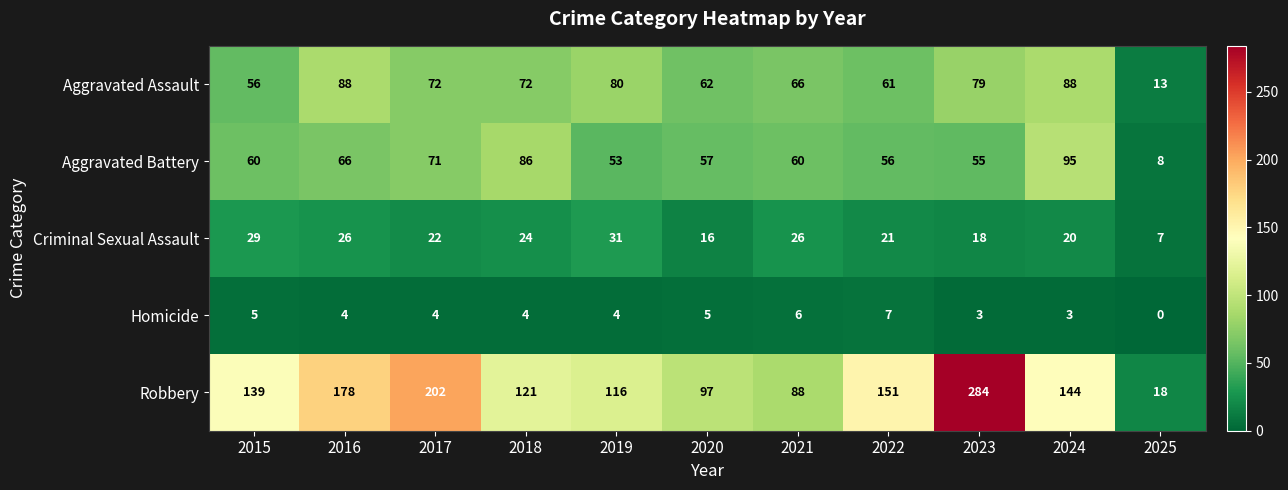

Count the number of data series in this chart.

5